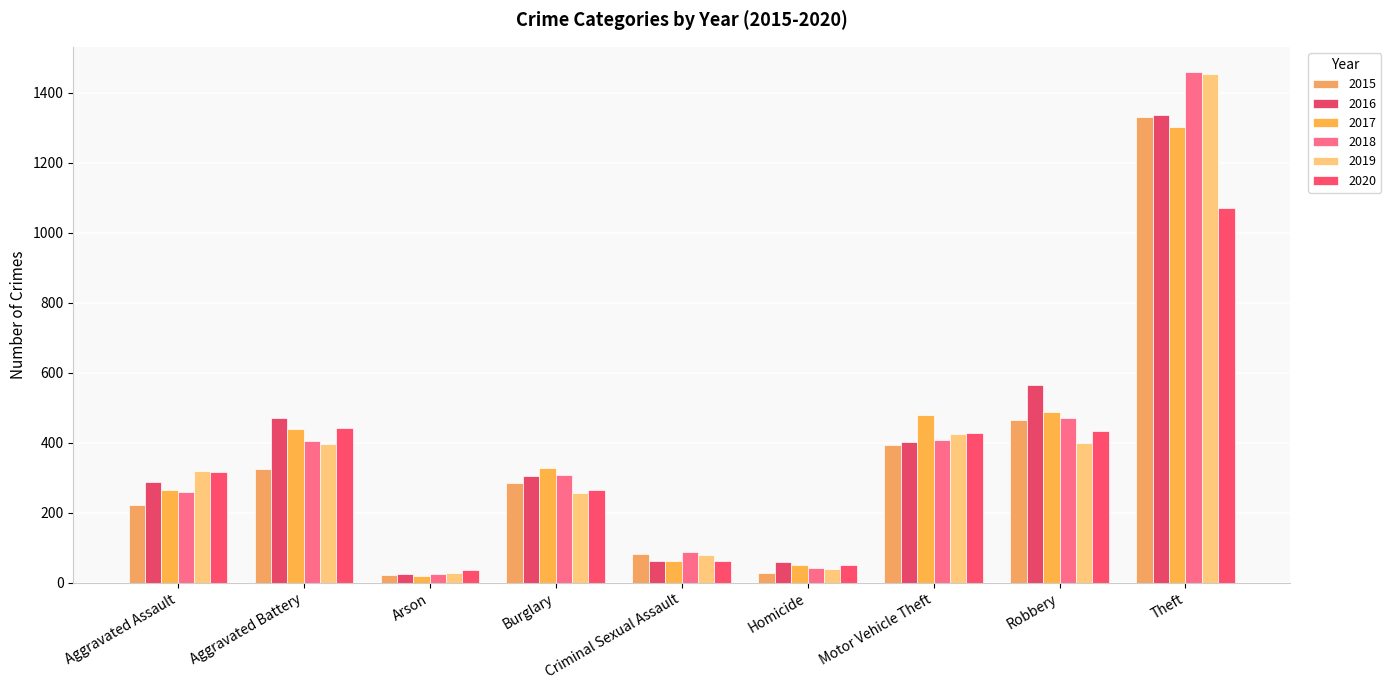

At how many categories does at least one series exceed 830?

1